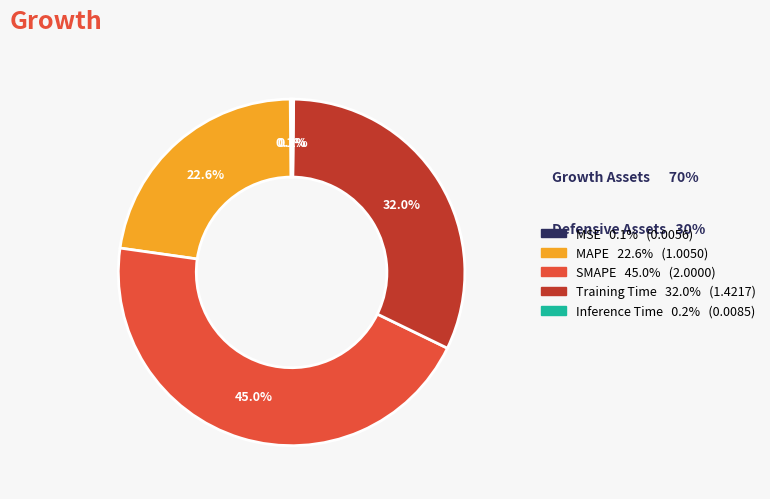

What is the total percentage of Training Time and SMAPE?

77.1%